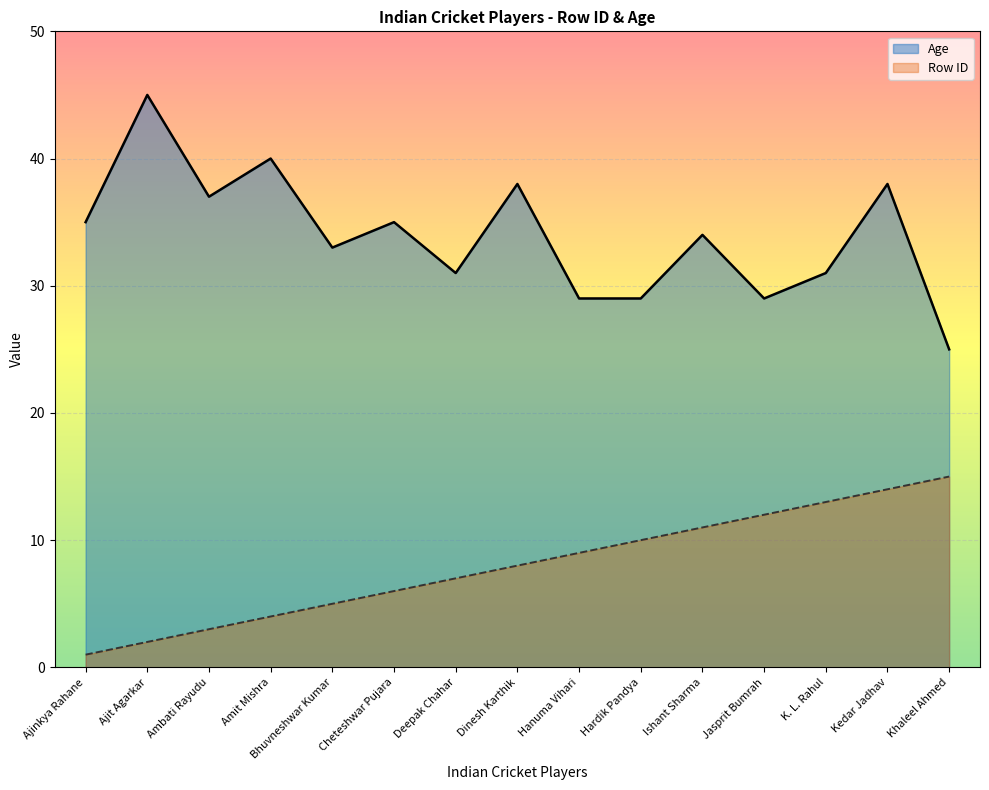

Where does the Row ID series first go above 8?

Hanuma Vihari